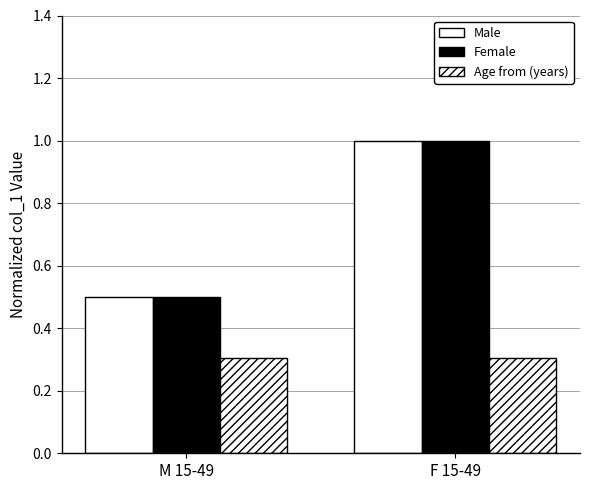

Reading left to right, extract all data points from this chart.

Male: M 15-49=0.5	F 15-49=1.0
Female: M 15-49=0.5	F 15-49=1.0
Age from (years): M 15-49=0.3	F 15-49=0.3